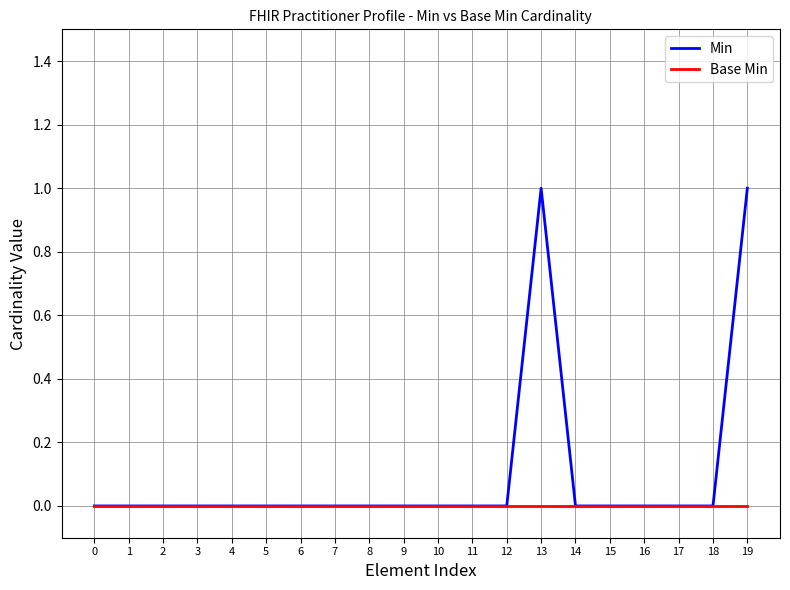

Is it true that Min equals 0 at 9?

True